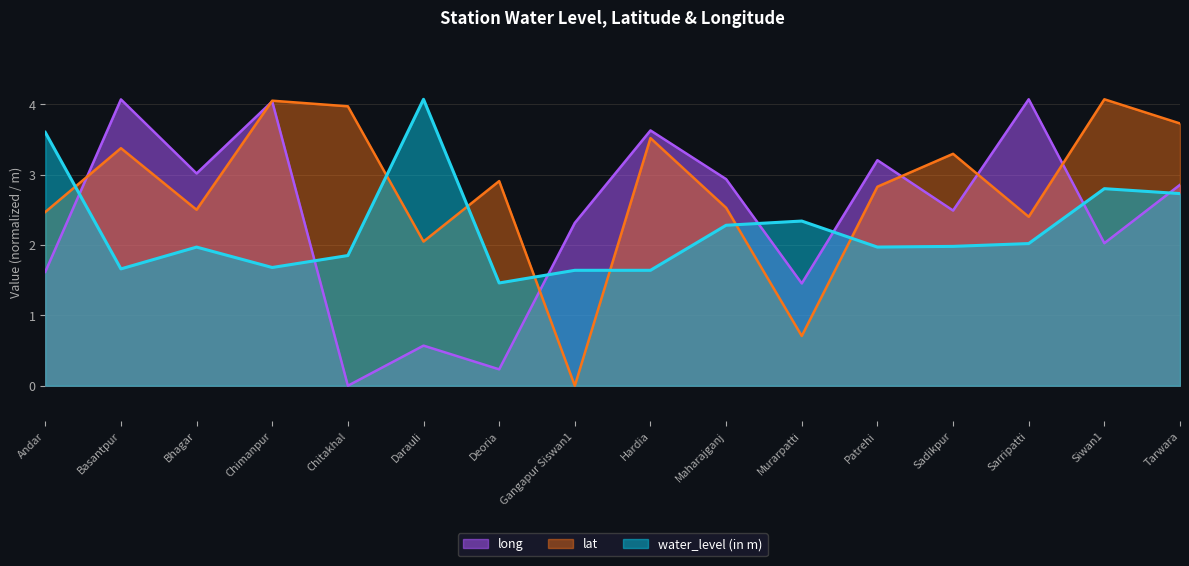

What is the difference between the highest and lowest values at Patrehi?

1.2